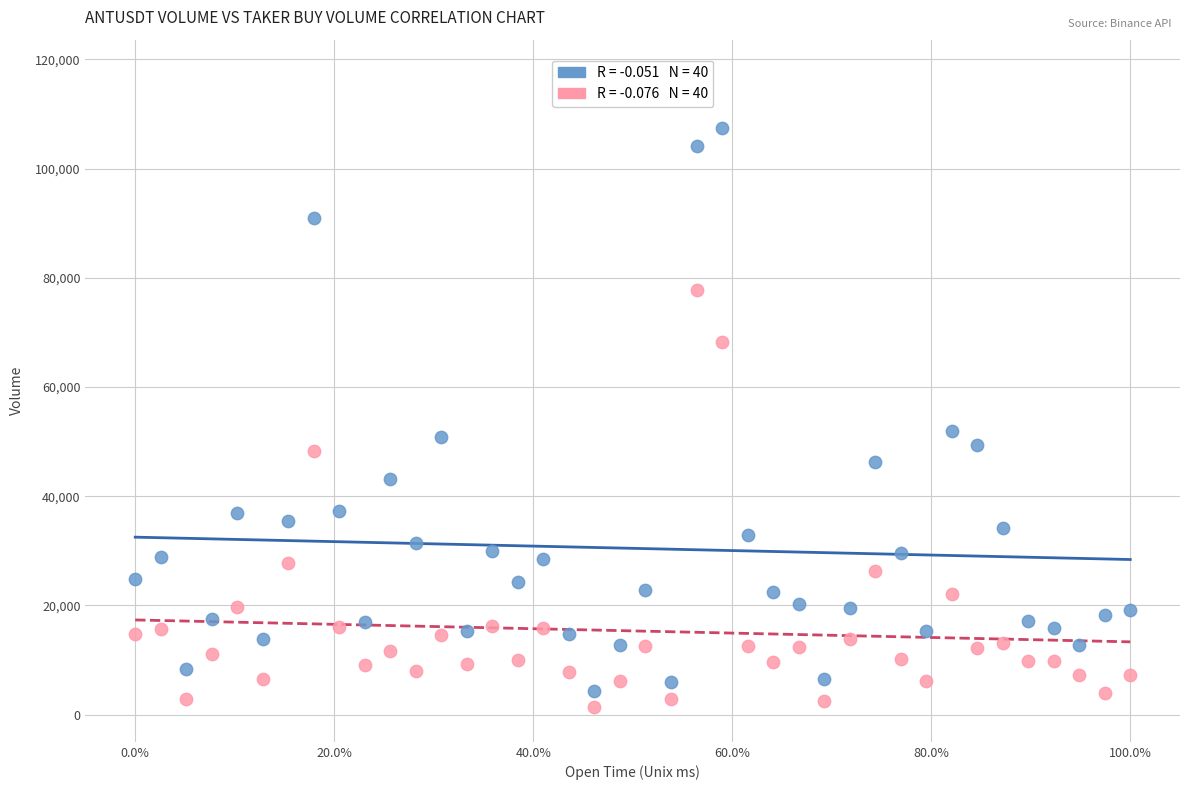

Across all data points, what is the range of X values (max minus min)?

1.0